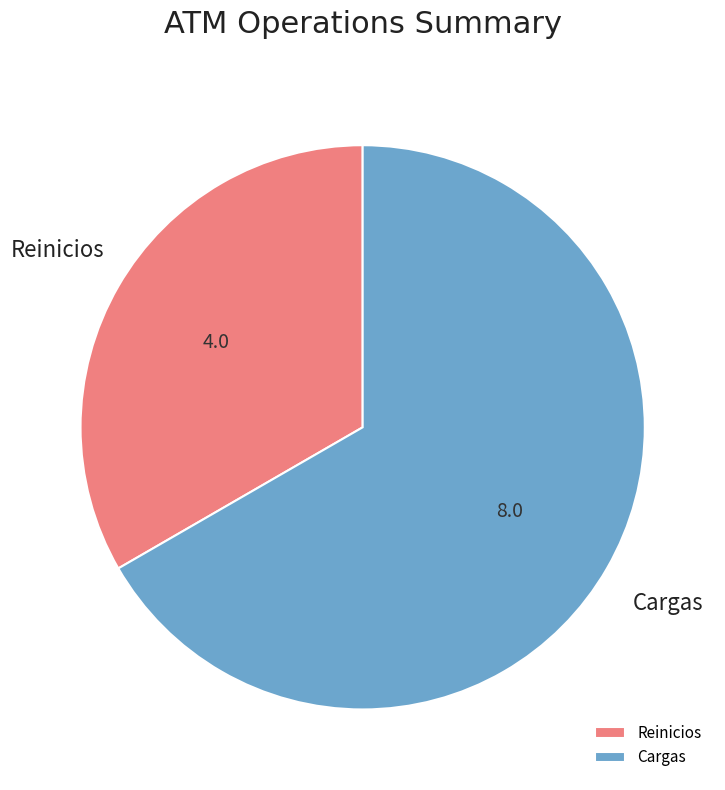

Does Cargas represent more than half of the total?

Yes